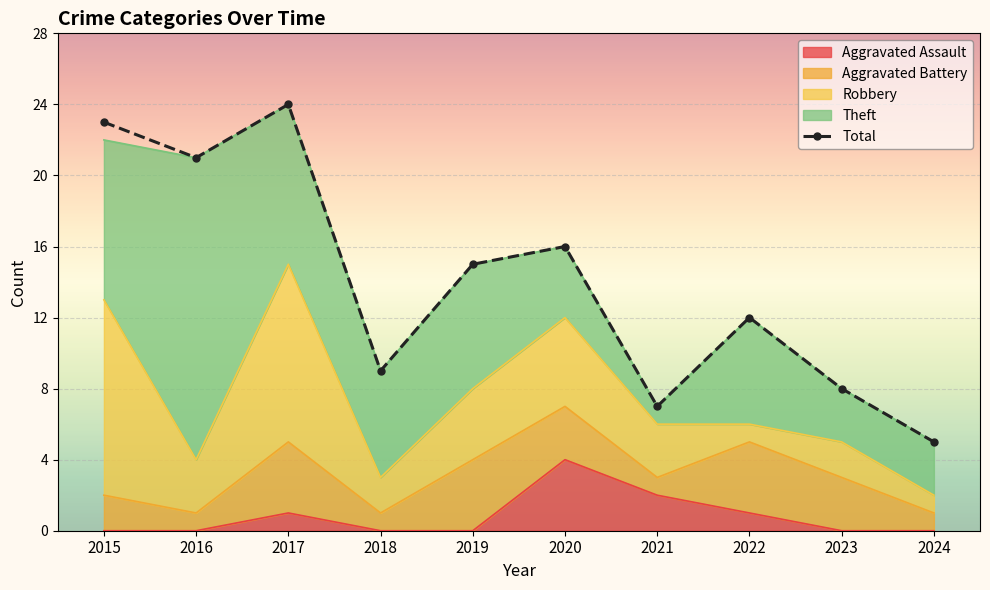

At which label is the value closest to 14?

2019